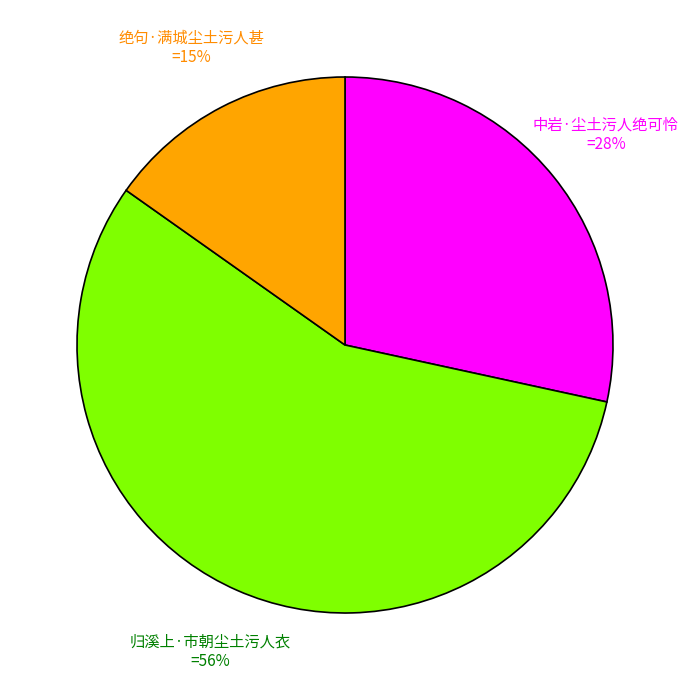

Do 中岩·尘土污人绝可怜 and 归溪上·市朝尘土污人衣 together represent more than half of the pie?

Yes